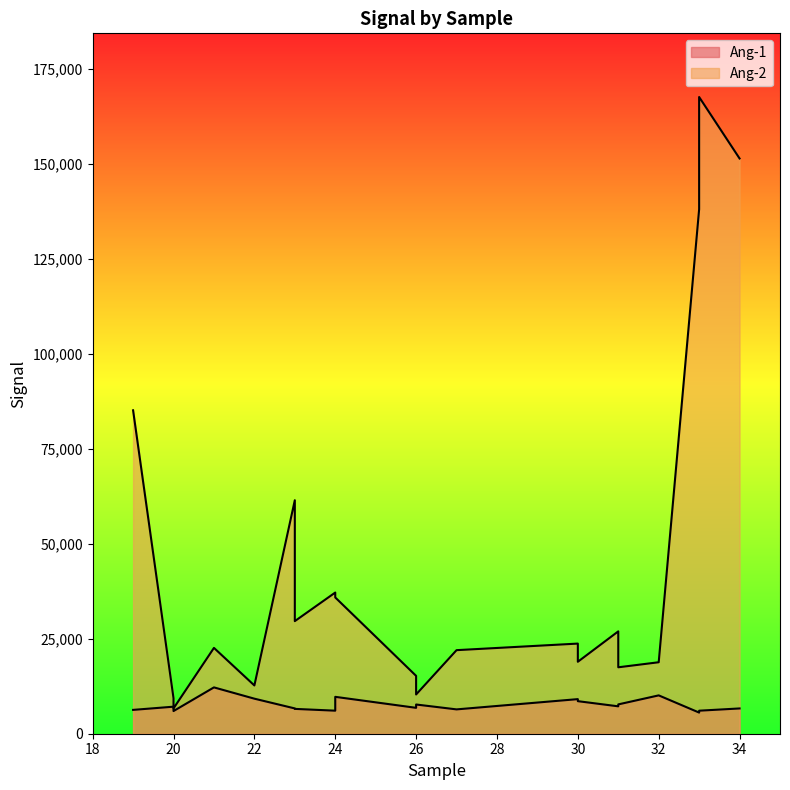

The value of Ang-1 at 26 is 1887. True or false?

False